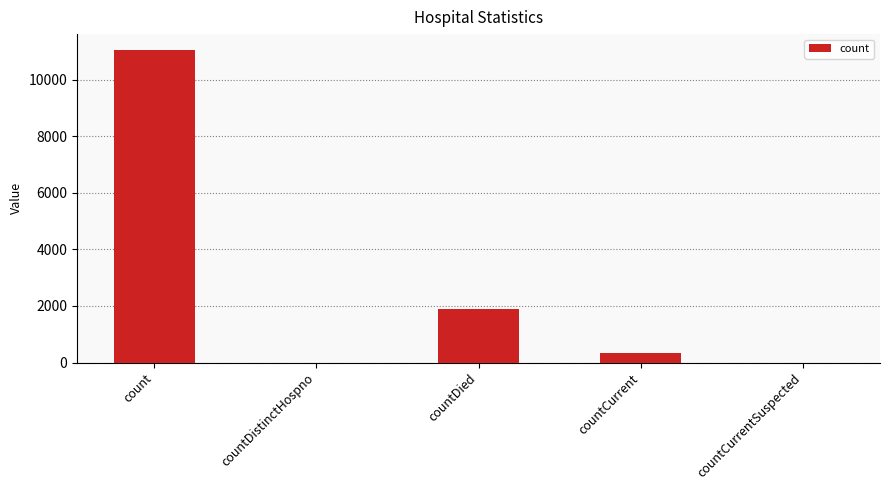

What is the greatest value displayed?

11064